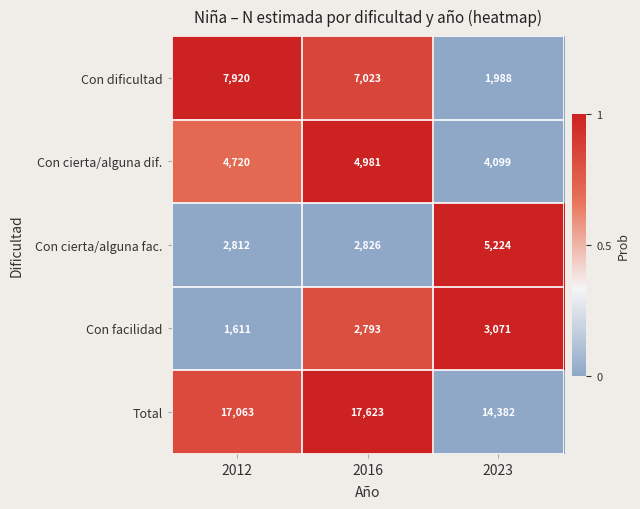

Reading left to right, transcribe all the data shown in this chart.

Con dificultad: 7920	7023	1988
Con cierta/alguna dif.: 4720	4981	4099
Con cierta/alguna fac.: 2812	2826	5224
Con facilidad: 1611	2793	3071
Total: 17063	17623	14382